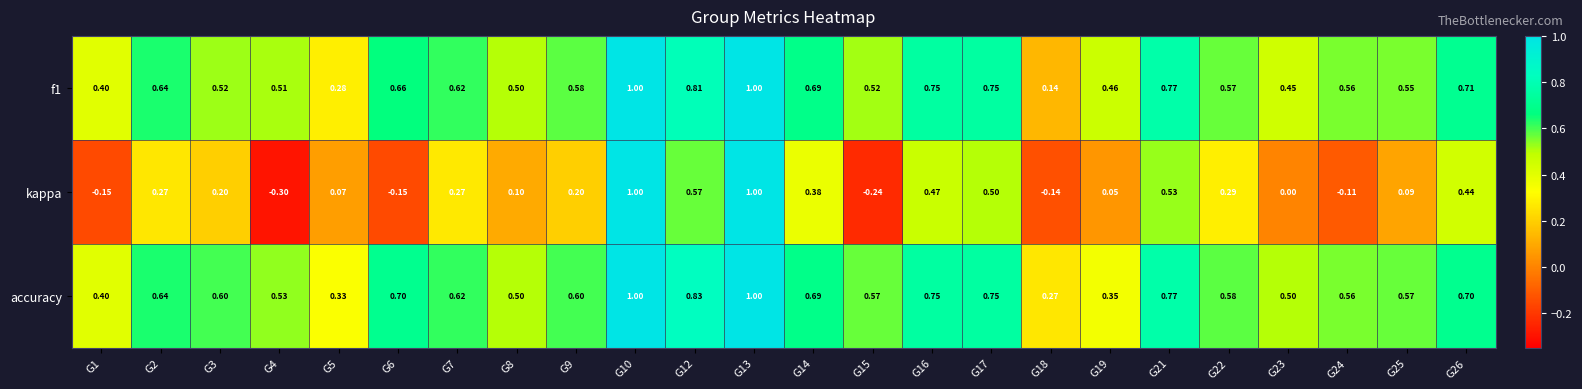

What is the minimum value shown in the chart?

-0.3